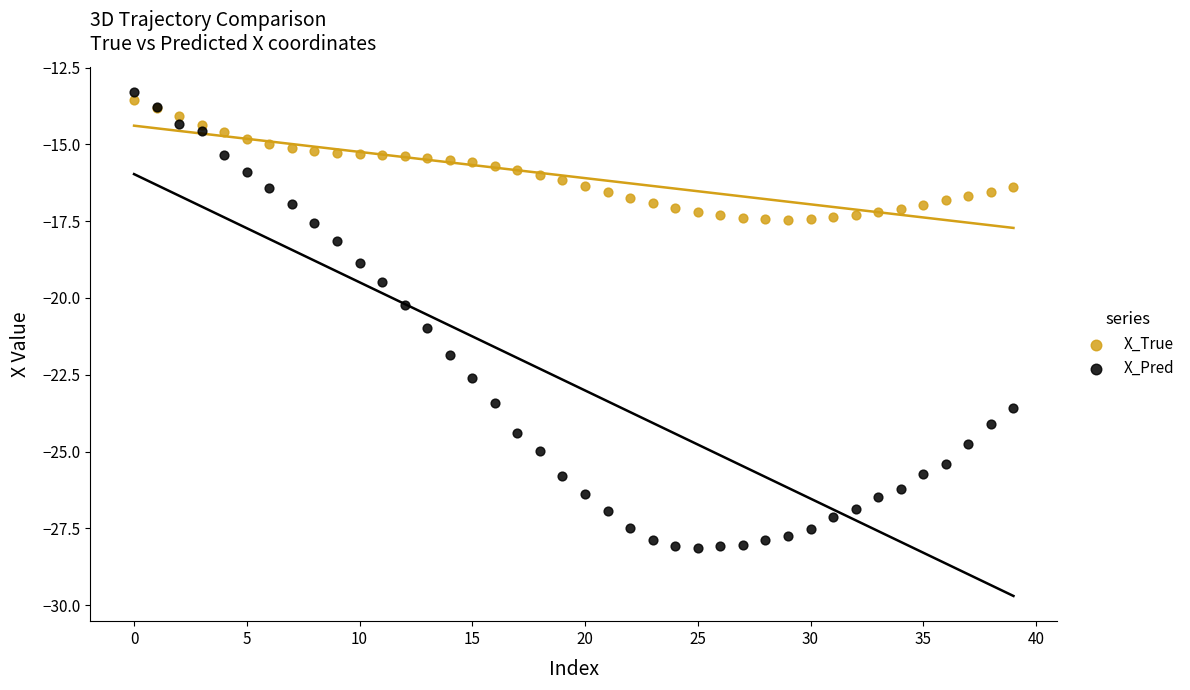

In the X_Pred series, what Y value is closest to -20?

-20.2